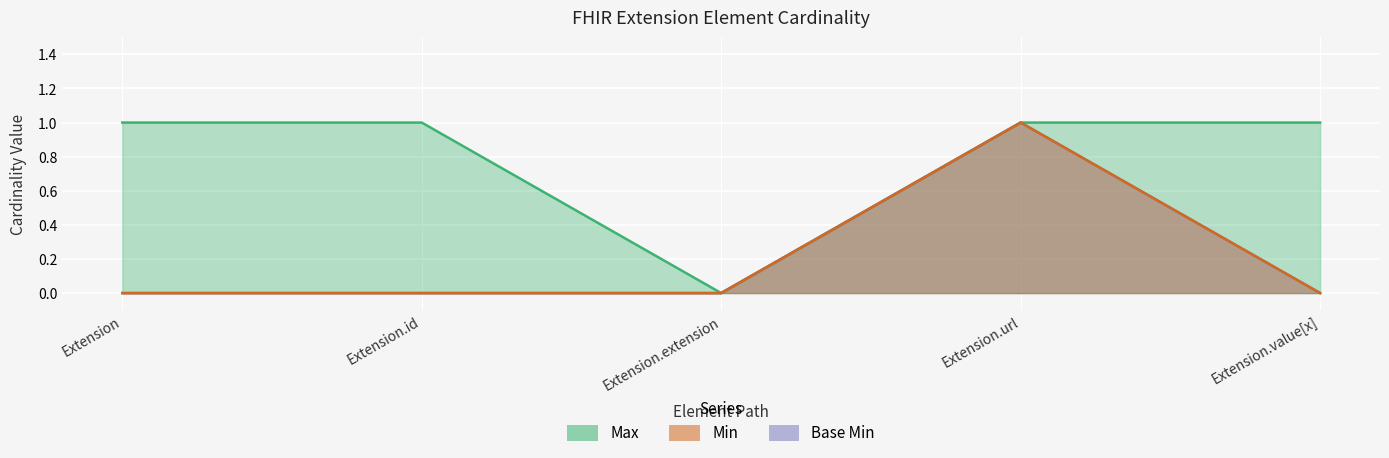

What are all the series names shown in the legend?

Min, Max, Base Min